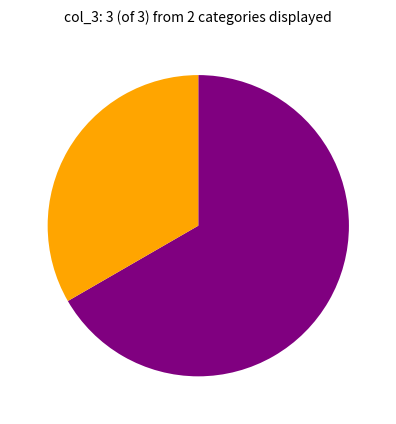

Is there any slice that represents more than half of the pie?

Yes